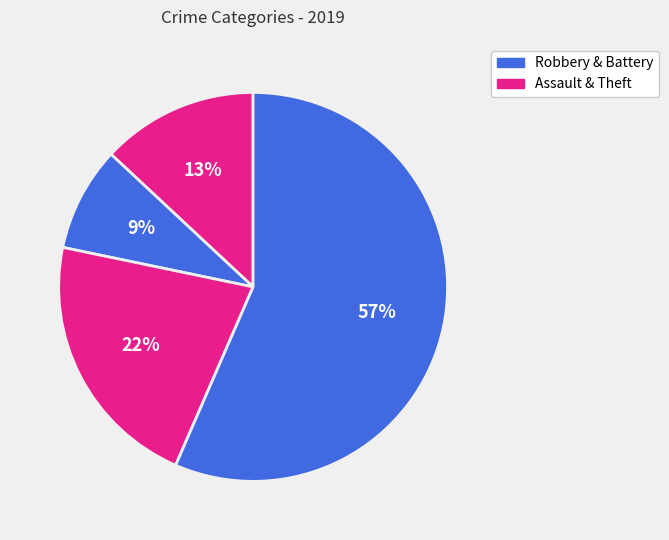

How many segments does this pie chart have?

4